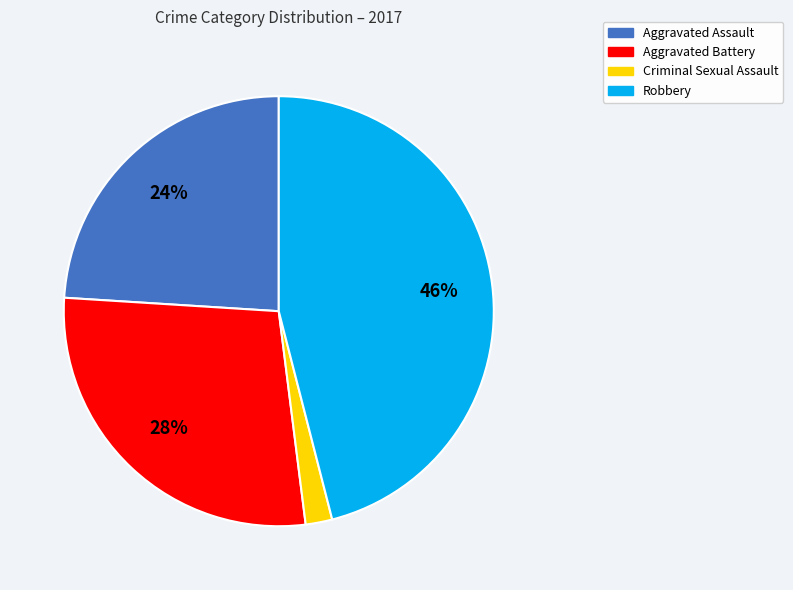

To the nearest percent, what is the combined percentage of Aggravated Battery and Robbery?

74%